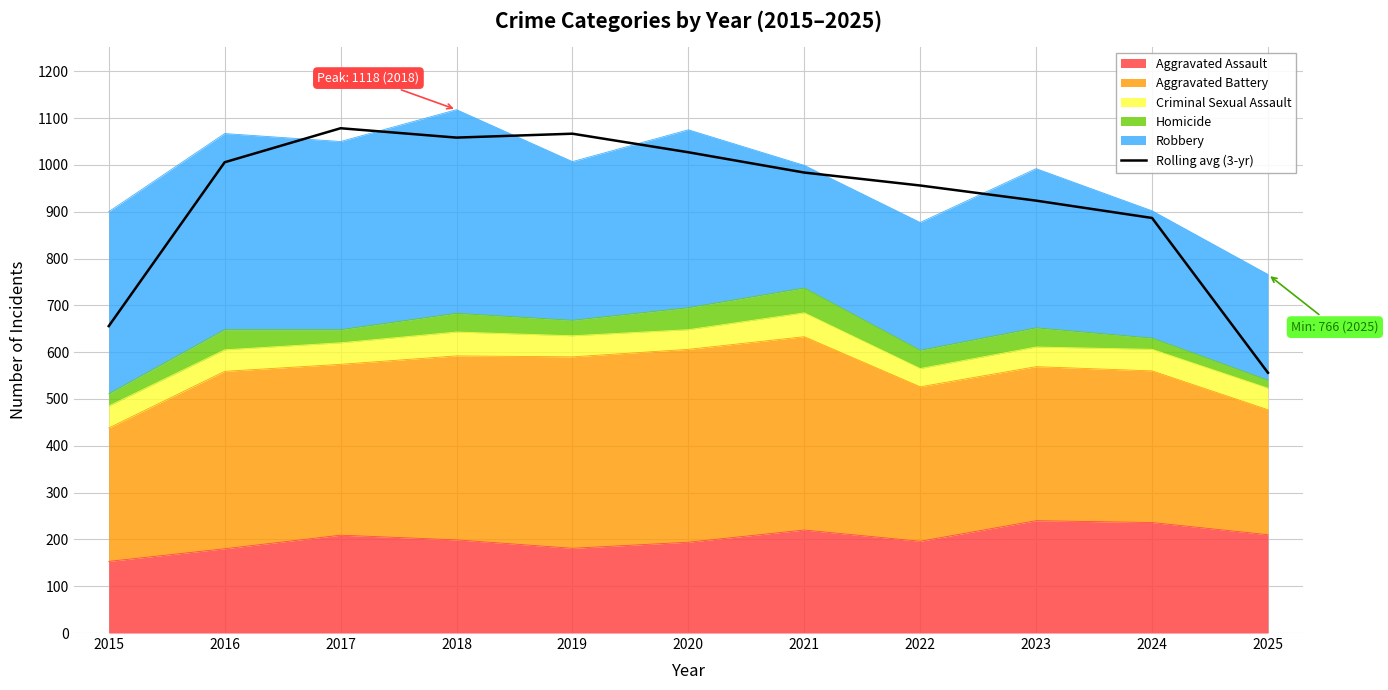

Reading left to right, list all the values displayed in this chart.

2015=655.7	2016=1005.7	2017=1078.3	2018=1058.3	2019=1066.7	2020=1027.0	2021=983.7	2022=956.0	2023=923.7	2024=886.7	2025=556.0